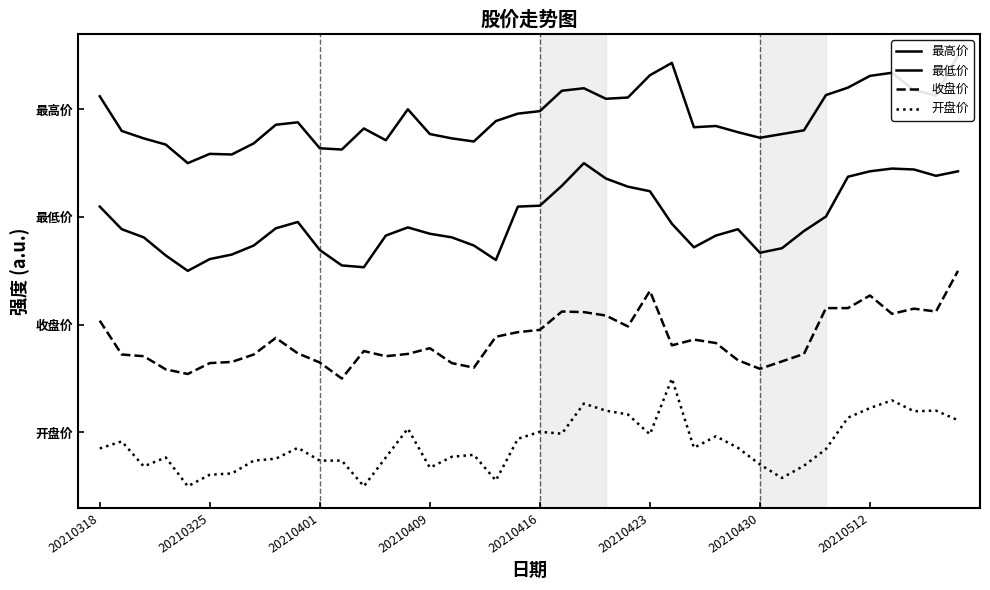

Is this an area chart (filled region under the line)?

No